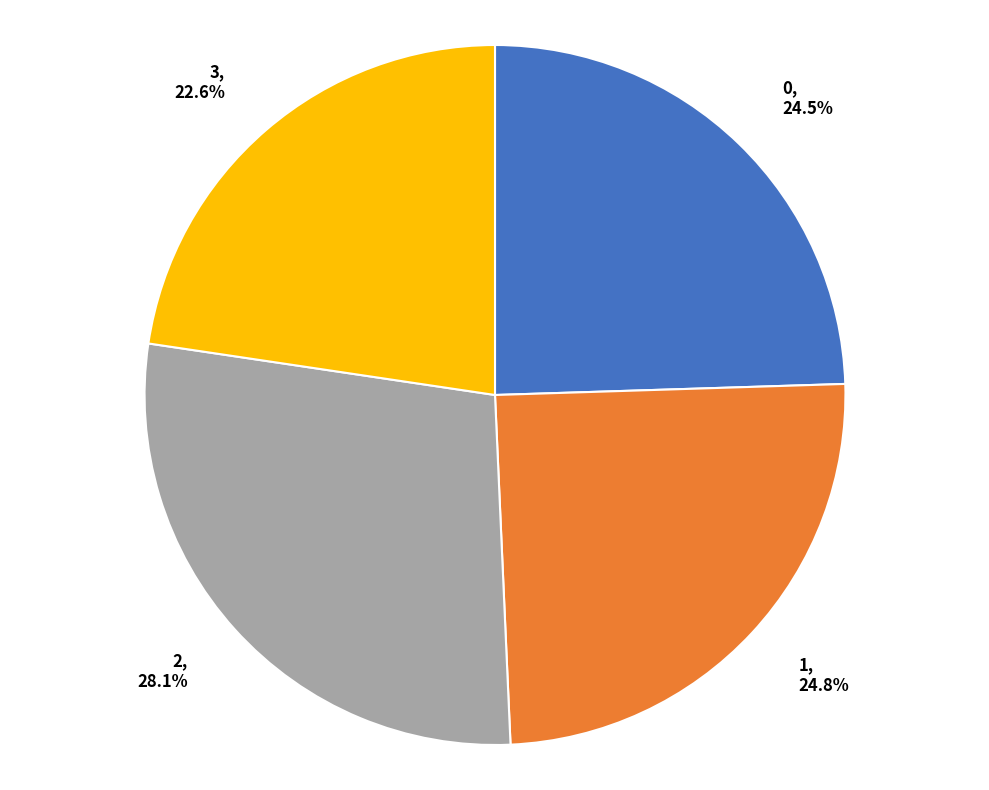

Count the number of slices in the pie.

4